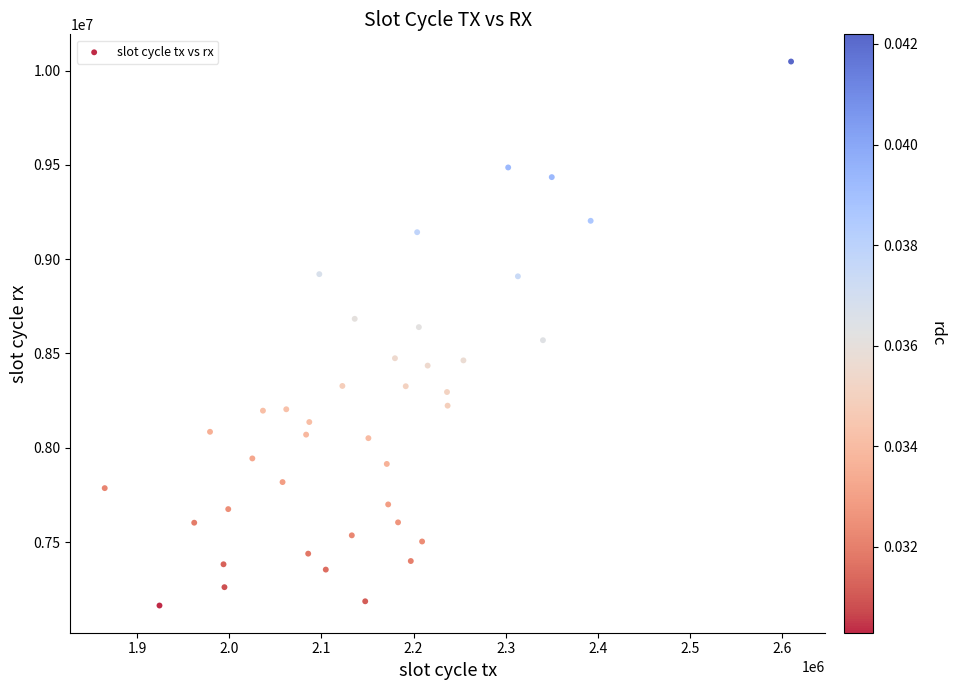

What is the range of X values (max minus min)?

744896